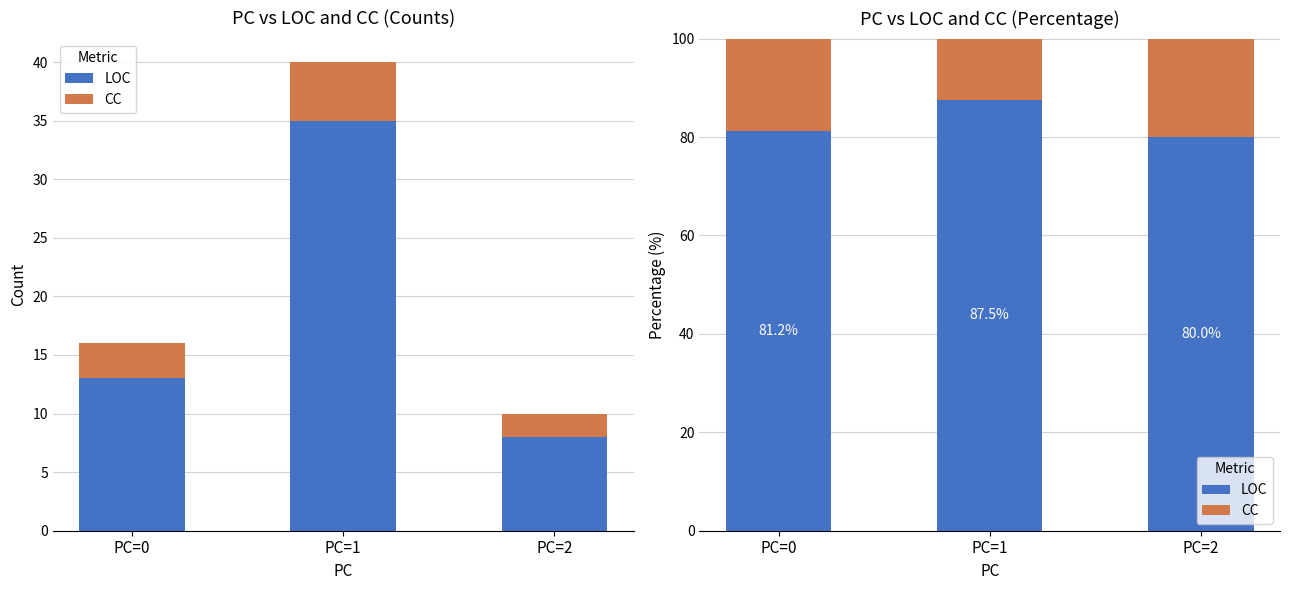

True or false: CC has a value of 4.3 at PC=1.

False